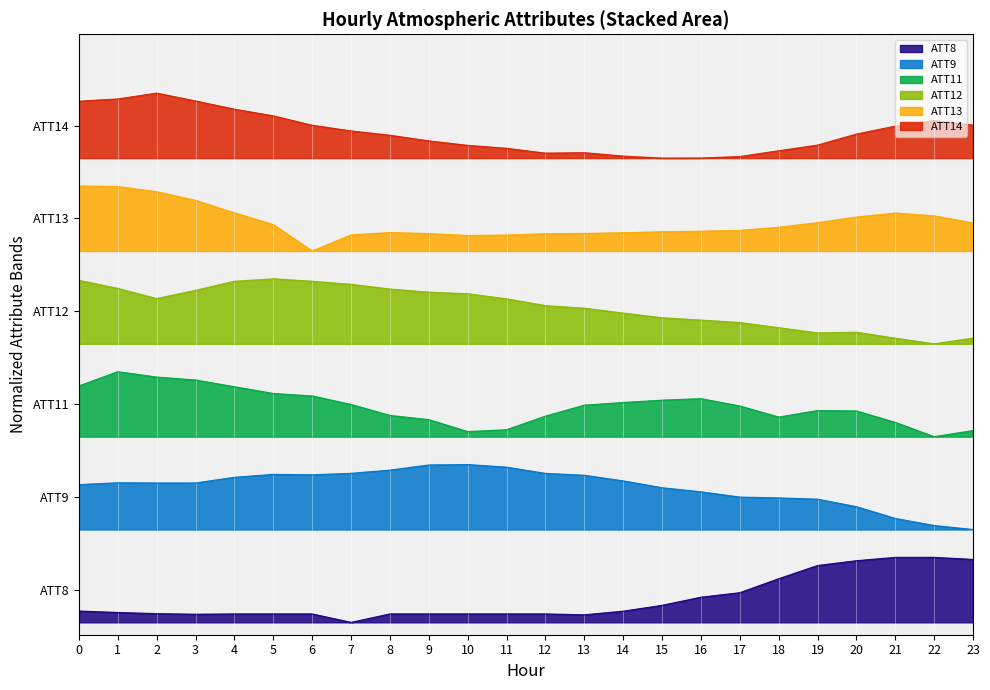

What is the difference between the maximum and second lowest values in the ATT13 series?

80.0